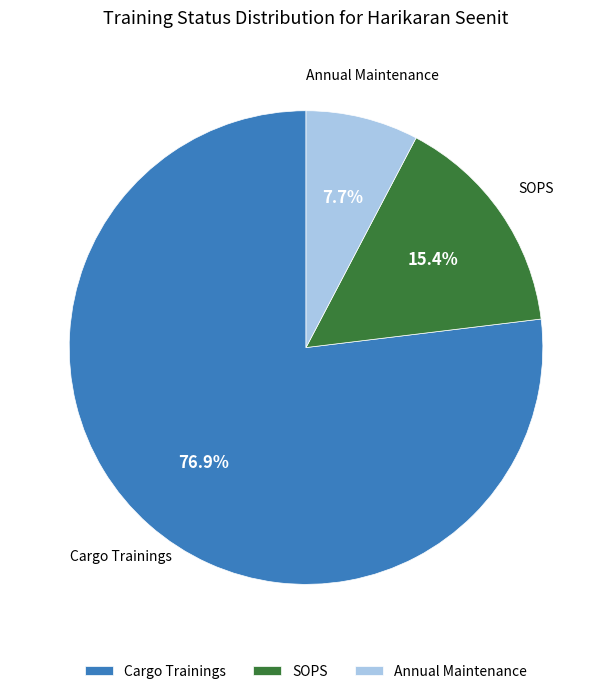

What percentage is the Cargo Trainings slice, to the nearest percent?

77%